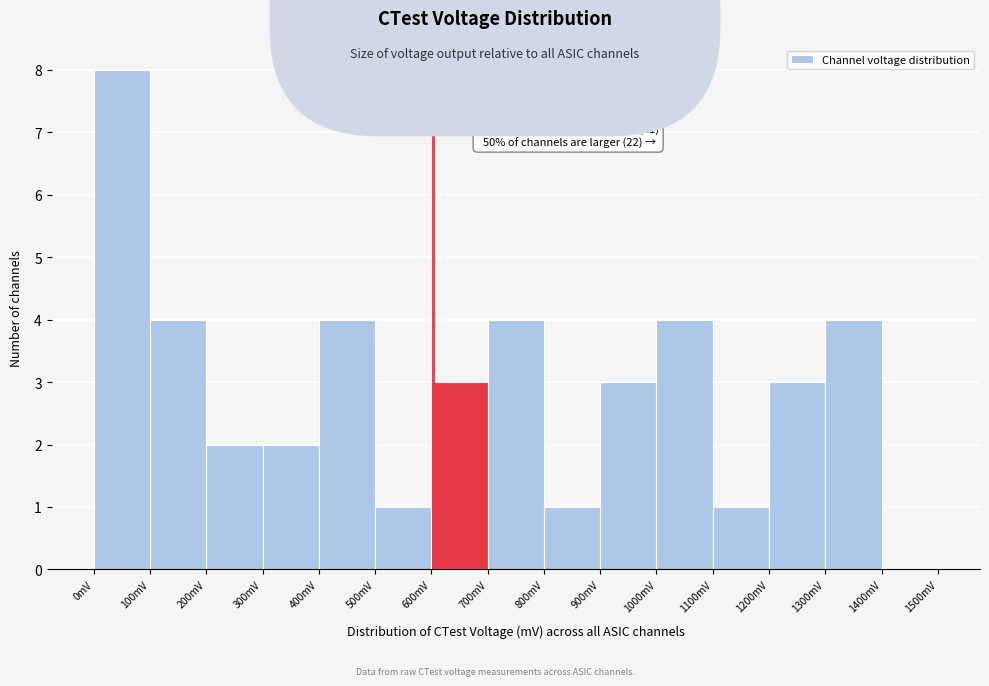

Over which range of the x-axis is the bar tallest?

0 to 100